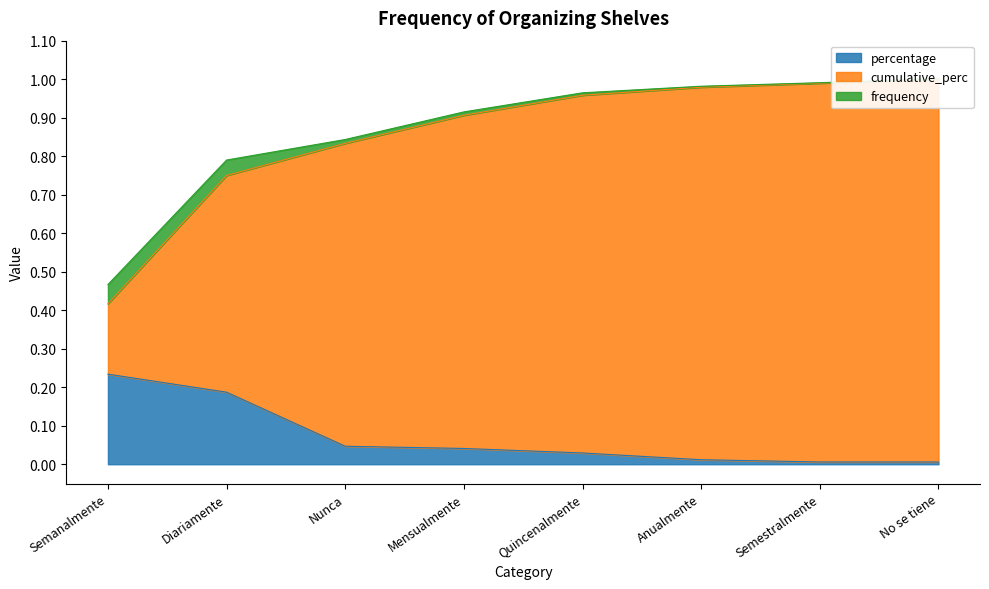

Which series has the largest range (max minus min)?

cumulative_perc